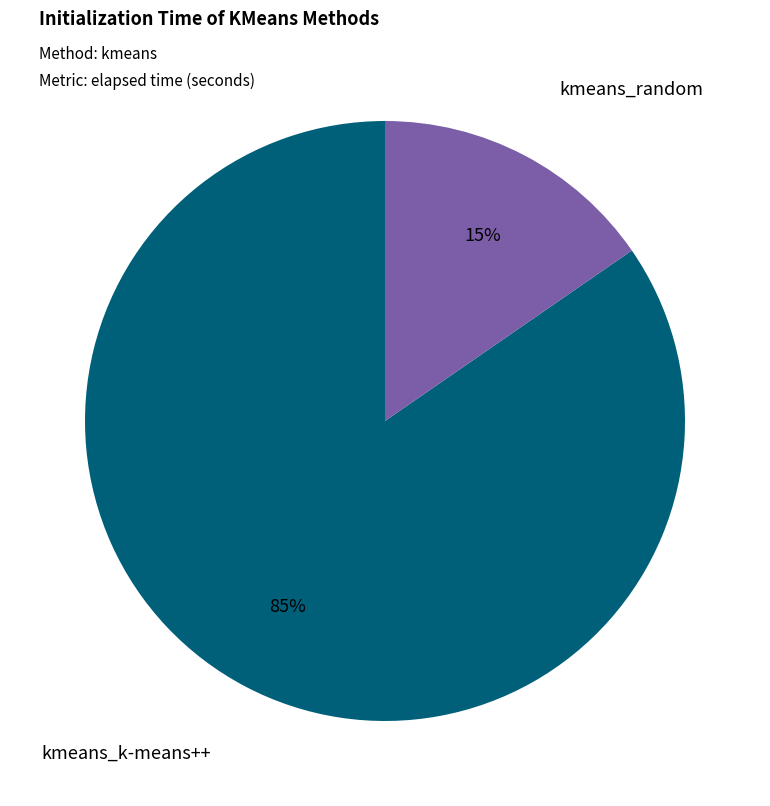

Count the number of slices in the pie.

2